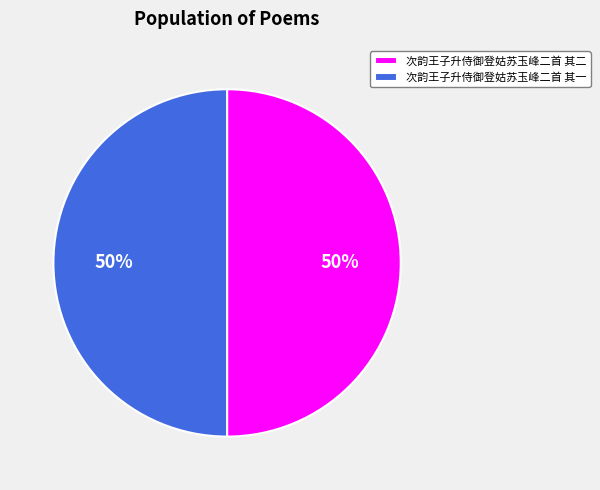

The 次韵王子升侍御登姑苏玉峰二首 其一 slice represents 50% of the pie. True or false?

True